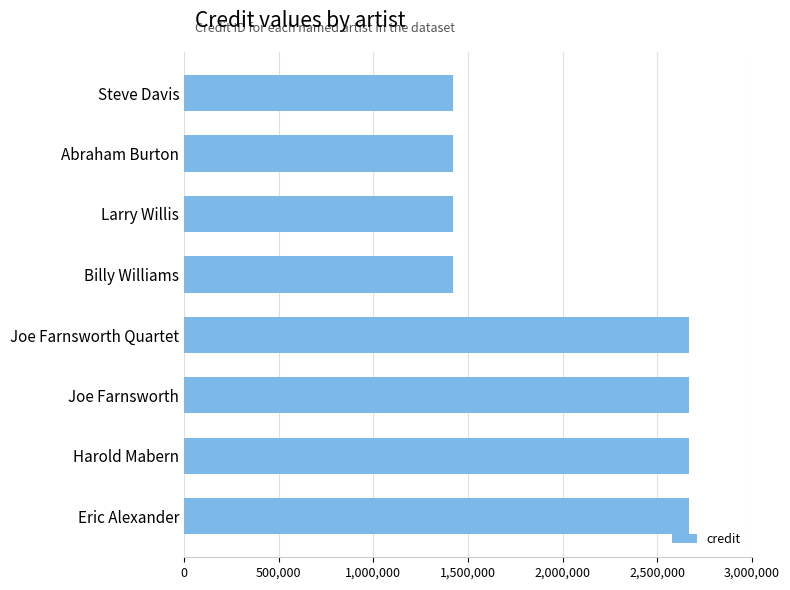

What is the label of the 5th bar from the bottom?

Billy Williams